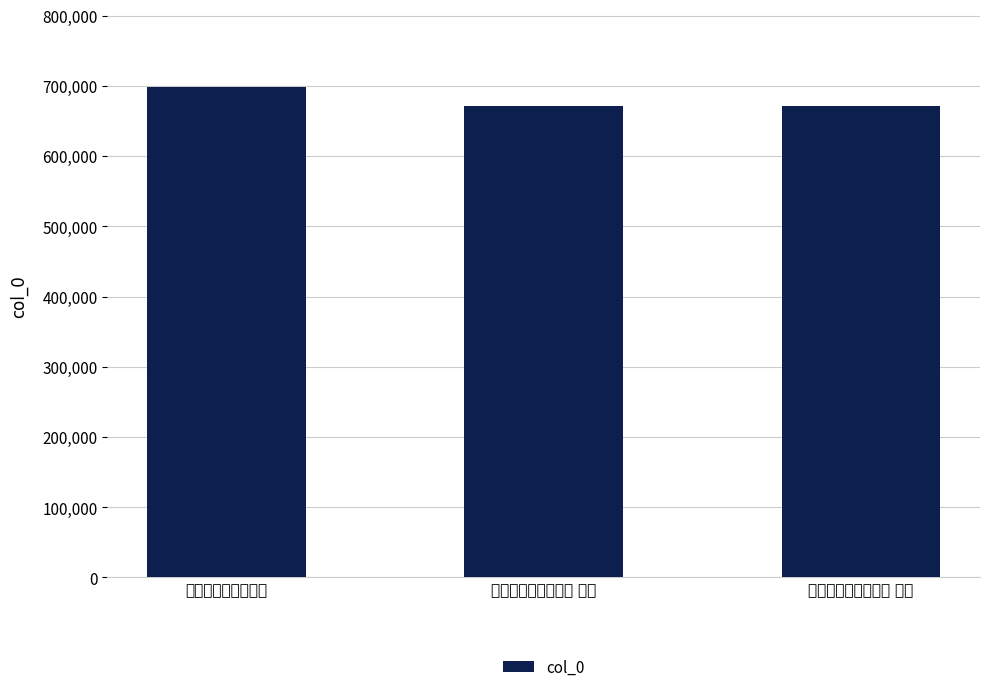

What is the average value?

680298